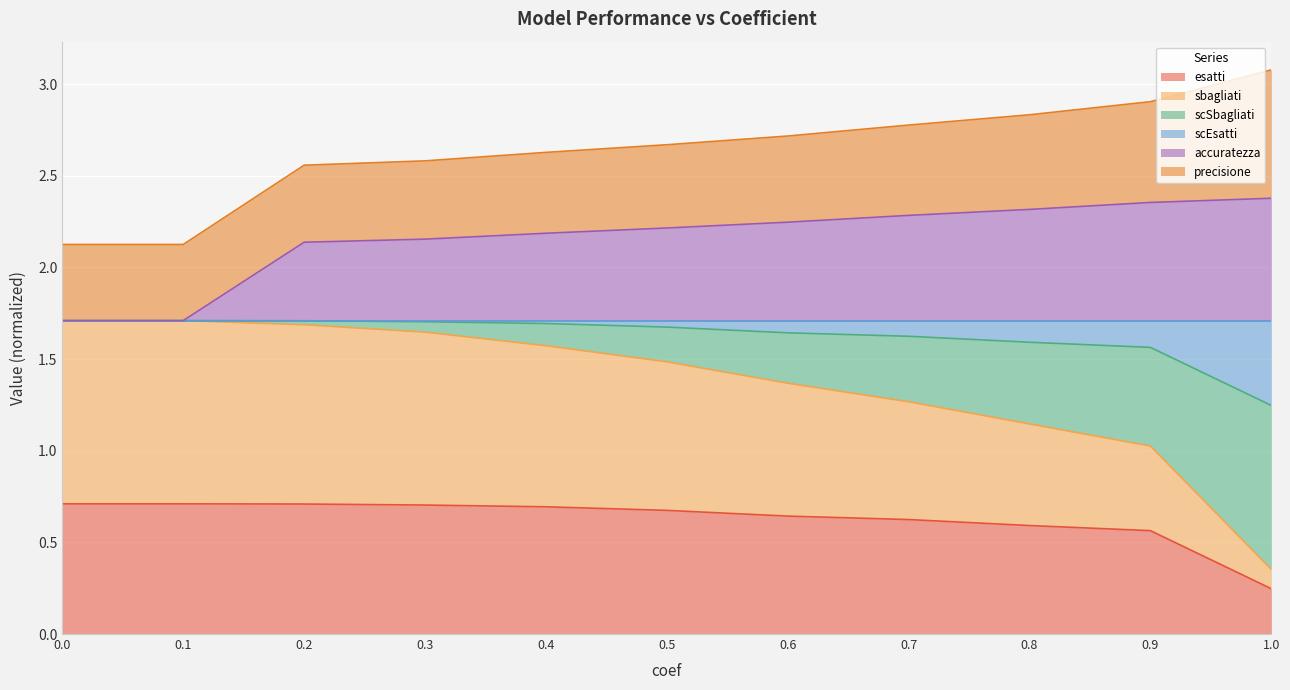

True or false: esatti has a value of 0.5 at 0.1.

False